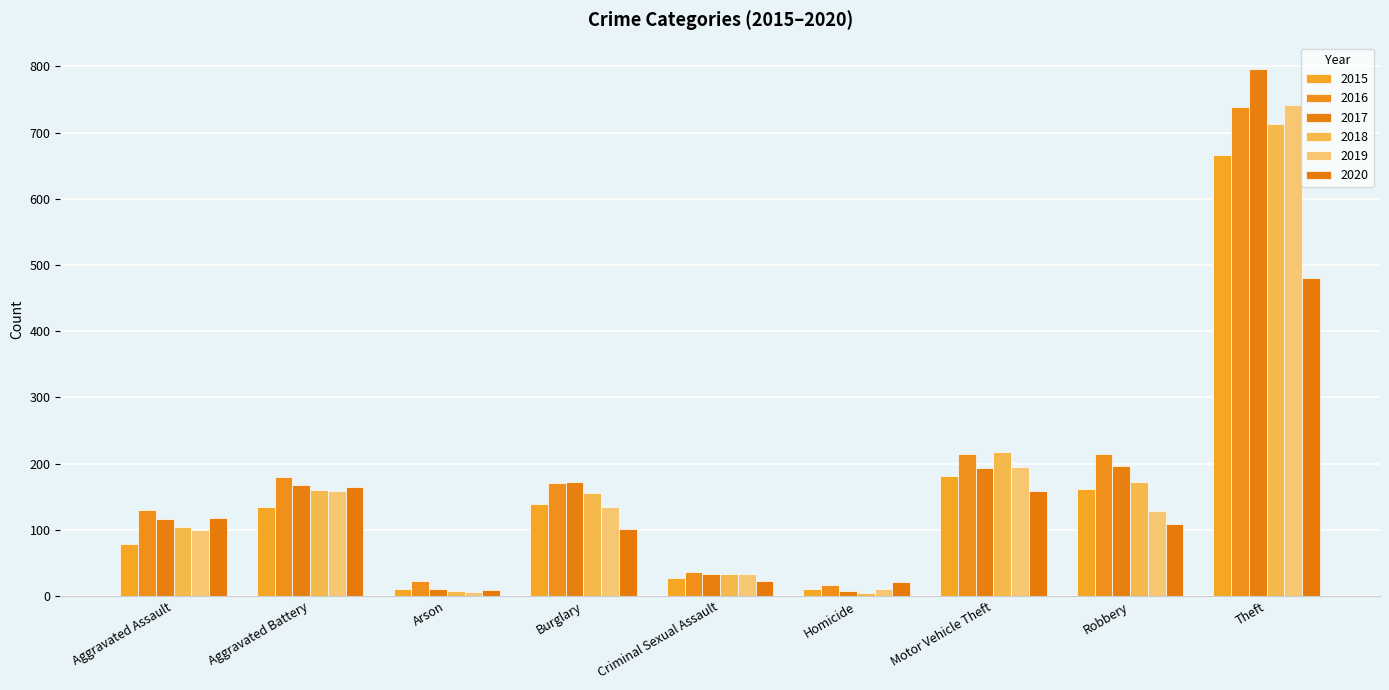

Is it true that 2020 equals 480 at Theft?

True